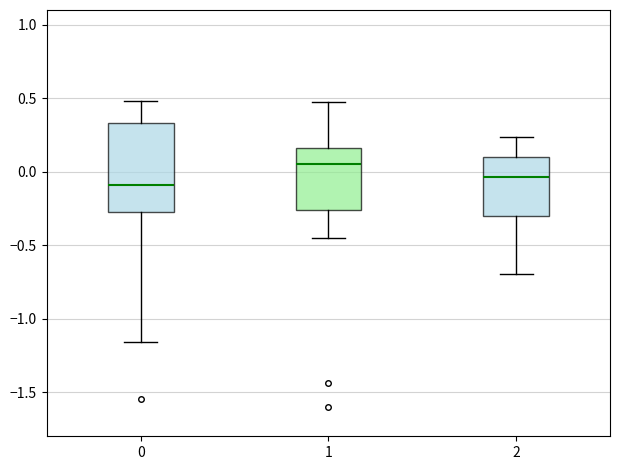

Reading left to right, transcribe this box plot: for each box, give where its median line is, the range the box spans, and where its two whiskers end, as read against the y-axis. The values are not printed on the chart, so give them approximately, as read against the axis.

0: median -0.10, box -0.25 to 0.35, whiskers -1.15 to 0.50
1: median 0.05, box -0.25 to 0.15, whiskers -0.45 to 0.45
2: median -0.05, box -0.30 to 0.10, whiskers -0.70 to 0.25